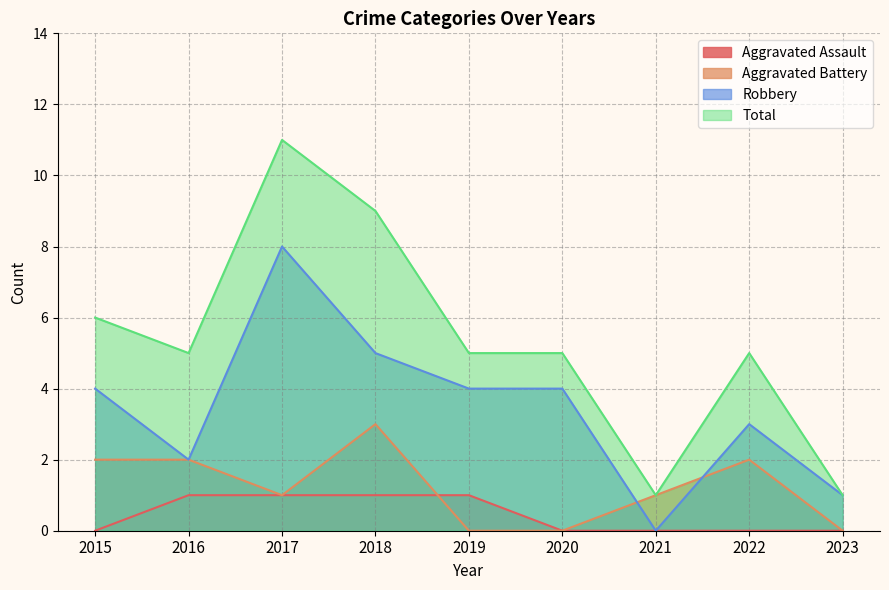

Reading left to right, what are all the values shown in this chart?

Aggravated Assault: 0	1	1	1	1	0	0	0	0
Aggravated Battery: 2	2	1	3	0	0	1	2	0
Robbery: 4	2	8	5	4	4	0	3	1
Total: 6	5	11	9	5	5	1	5	1